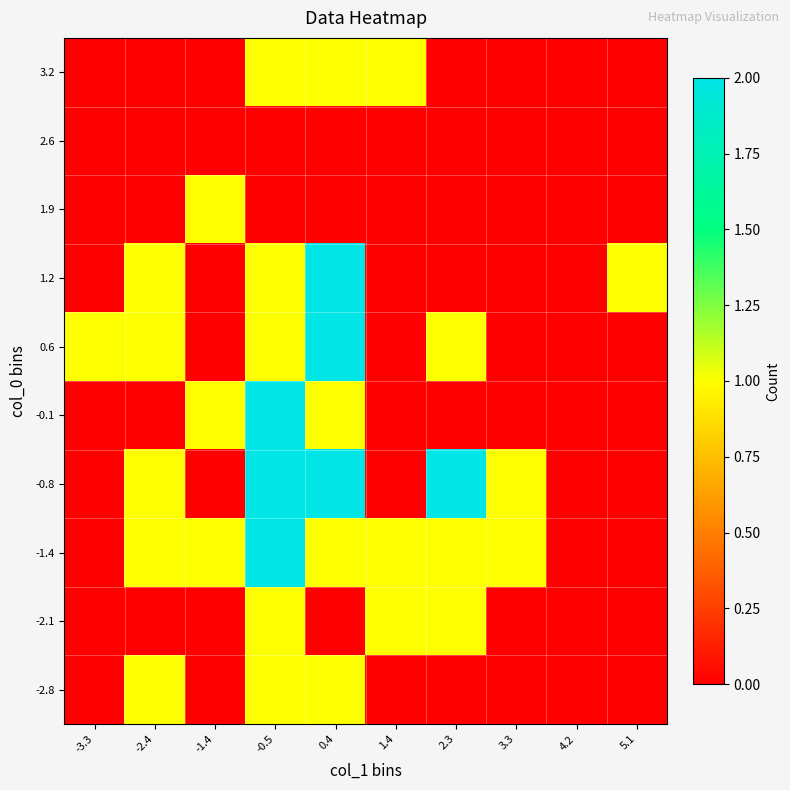

Rank the series by their maximum value, from lowest to highest.

2.6, -2.8, -2.1, 1.9, 3.2, -1.4, -0.8, -0.1, 0.6, 1.2